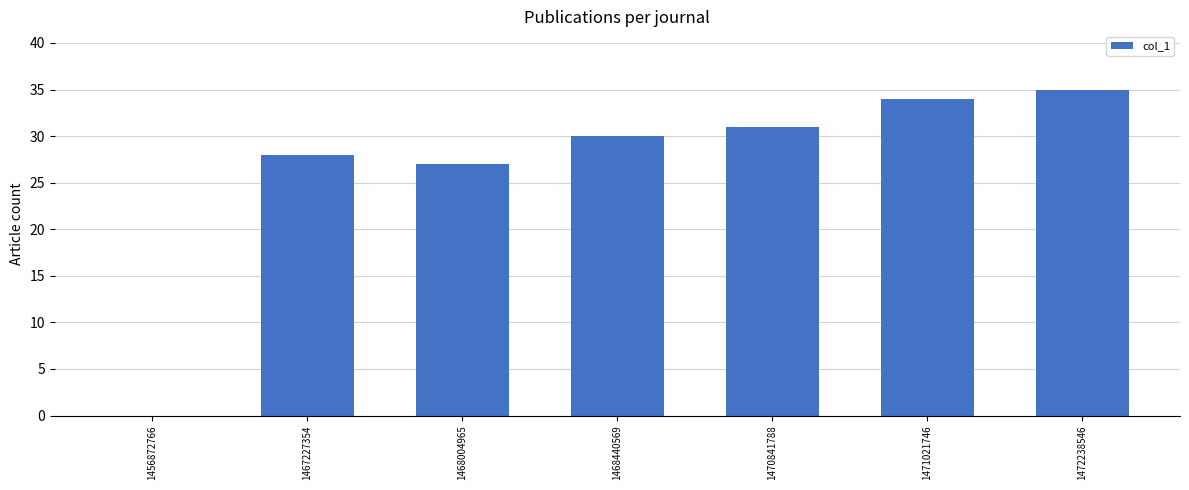

At which category does the chart reach its peak across all series?

1472238546